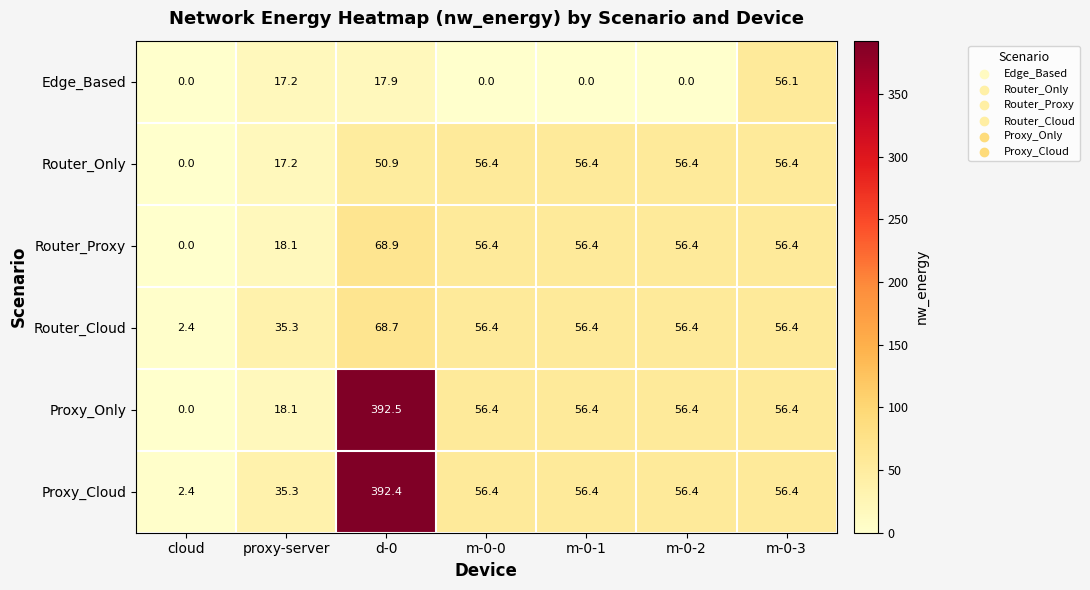

At which category does the chart reach its peak across all series?

d-0